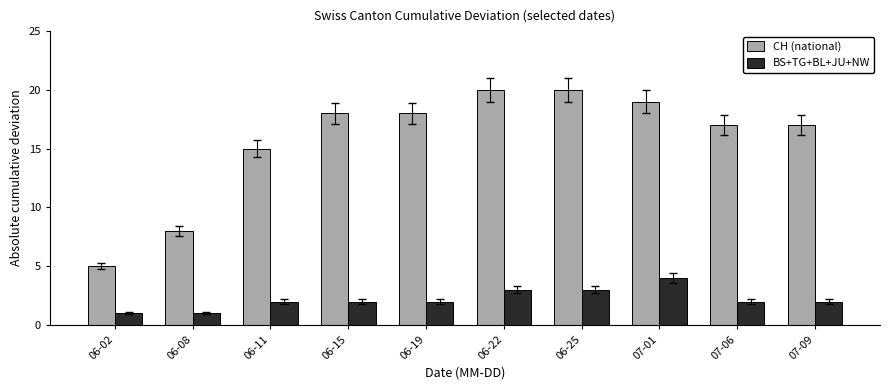

What is the value of the BS+TG+BL+JU+NW bar at the 3rd from the left?

2